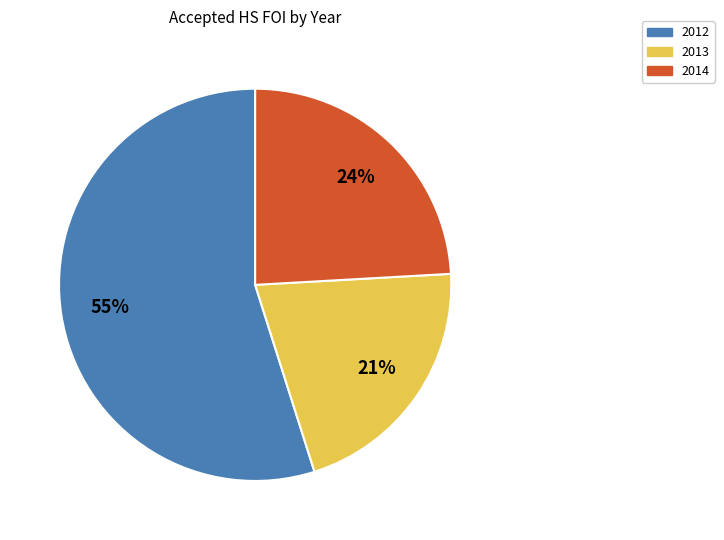

Is there any slice that represents more than half of the pie?

Yes